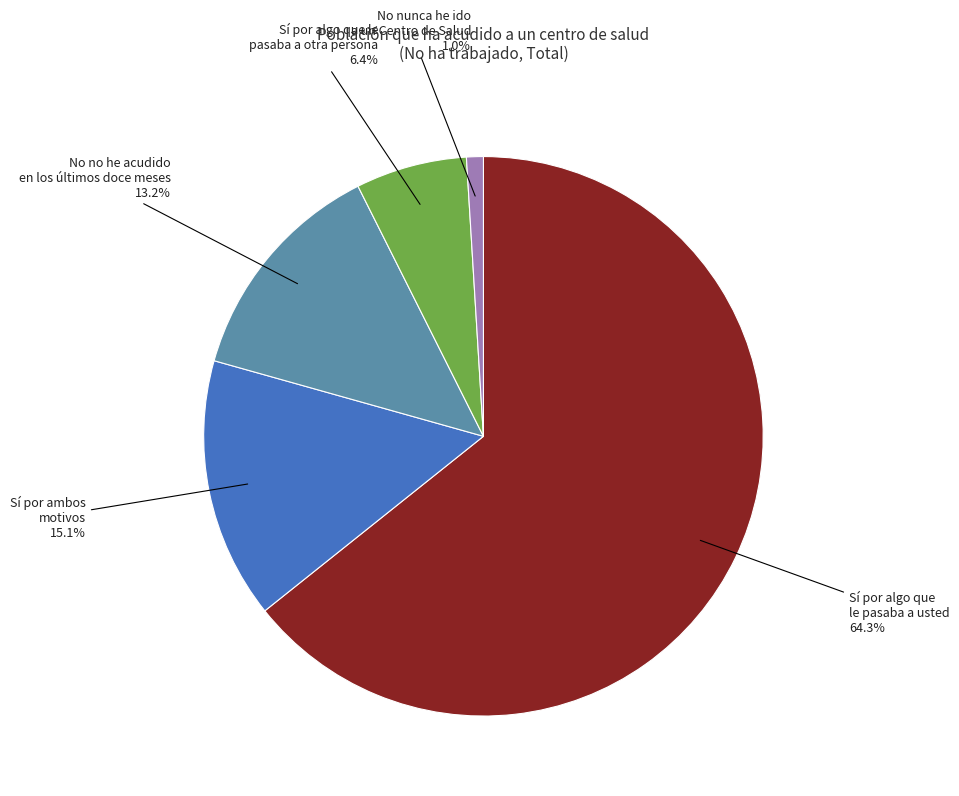

Between Sí por ambos motivos and Sí por algo que le pasaba a otra persona, which is larger?

Sí por ambos motivos